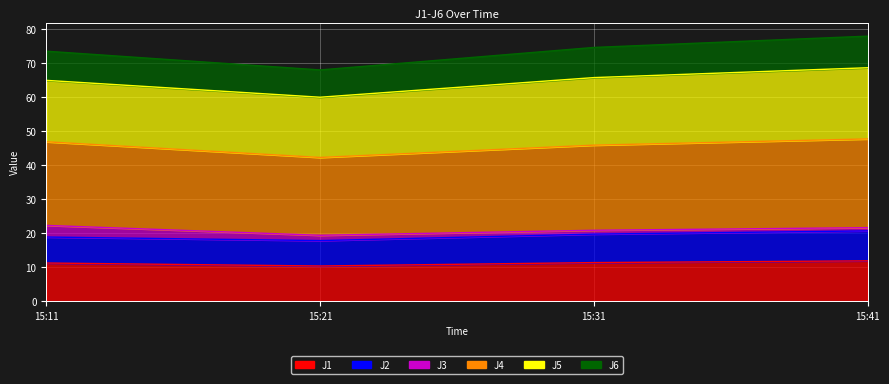

Which category has the lowest value in the J1 series?

15:21